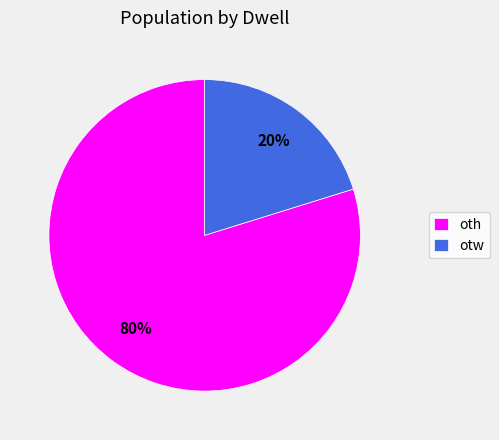

To the nearest percent, what is the combined percentage of oth and otw?

100%